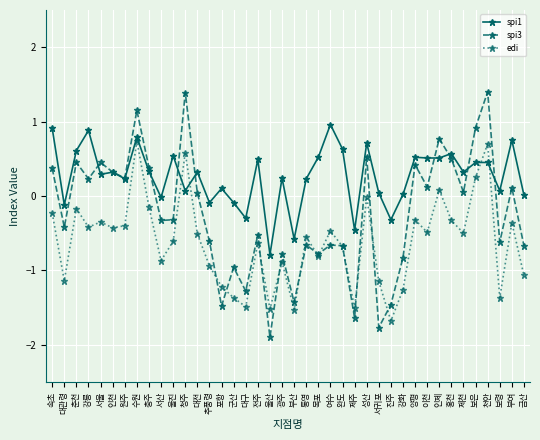

At 서귀포, list the series in order from largest to smallest.

spi1, edi, spi3